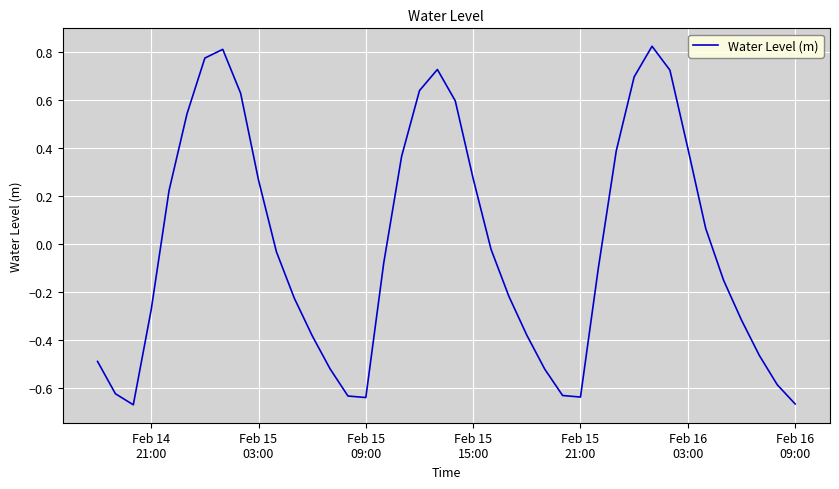

What is the difference between the maximum and minimum values?

1.5